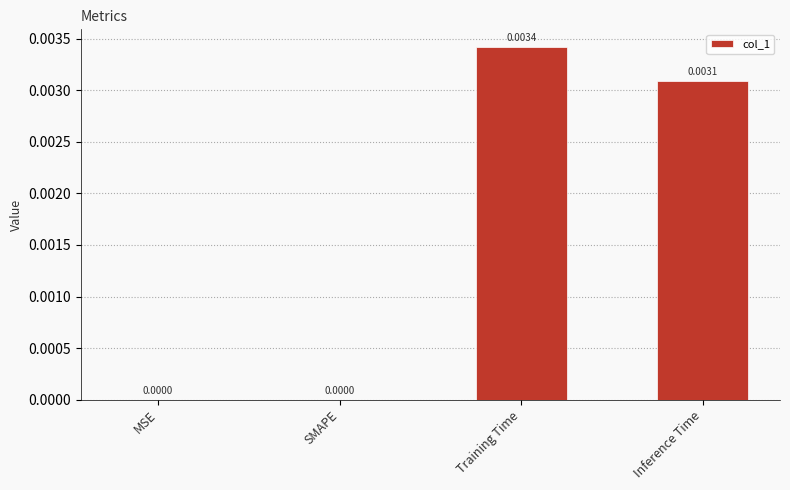

The value at MSE is 0.0. True or false?

True